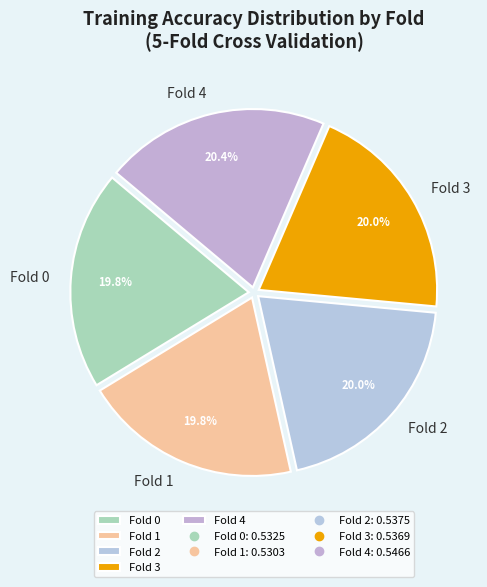

Does any single category account for the majority?

No